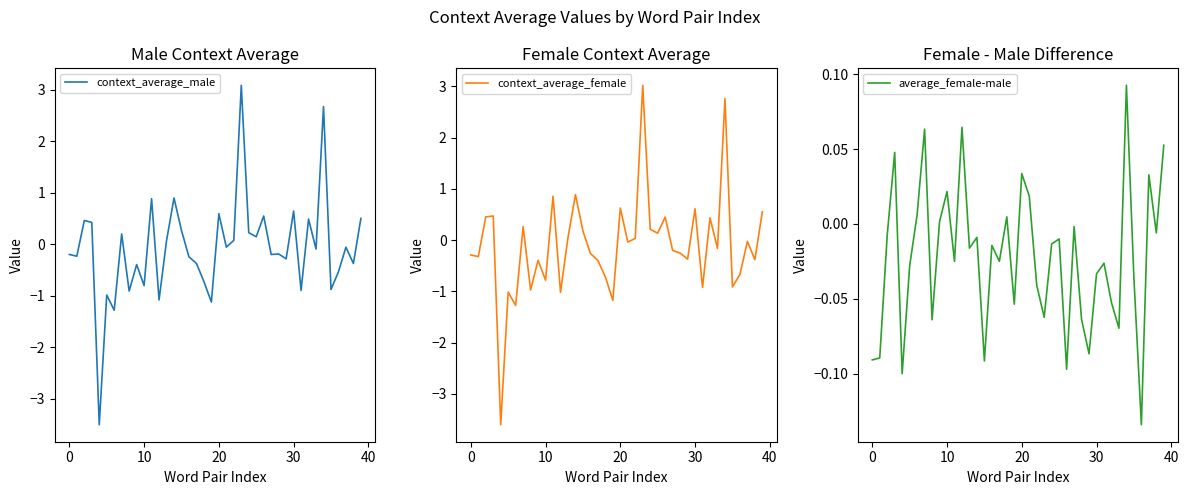

Where is context_average_female nearest to the value 0?

37